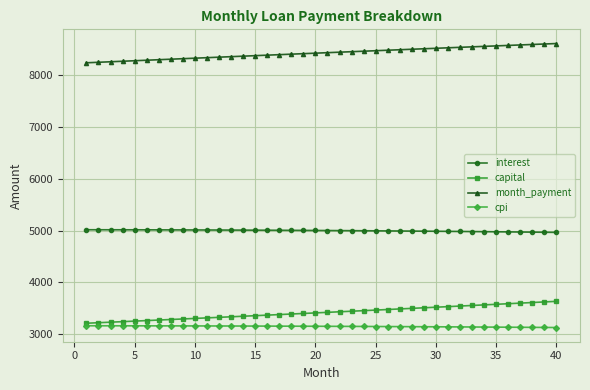

Which series has the largest total across all categories?

month_payment